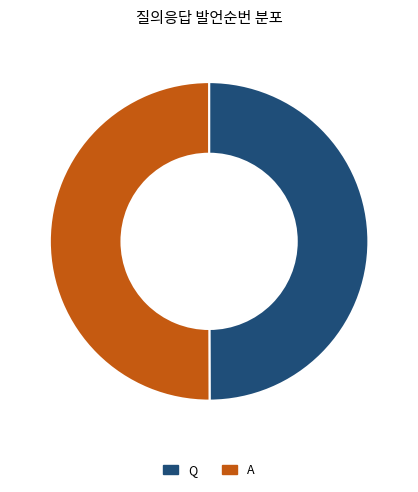

Approximately how many times larger is the value at Q compared to A?

1.0